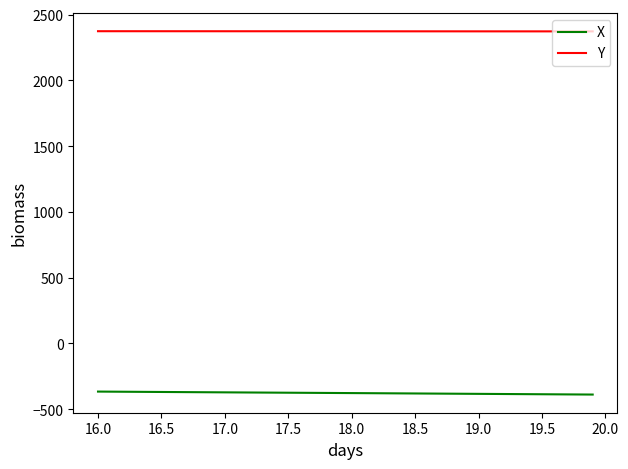

What is the minimum value shown in the chart?

-389.0